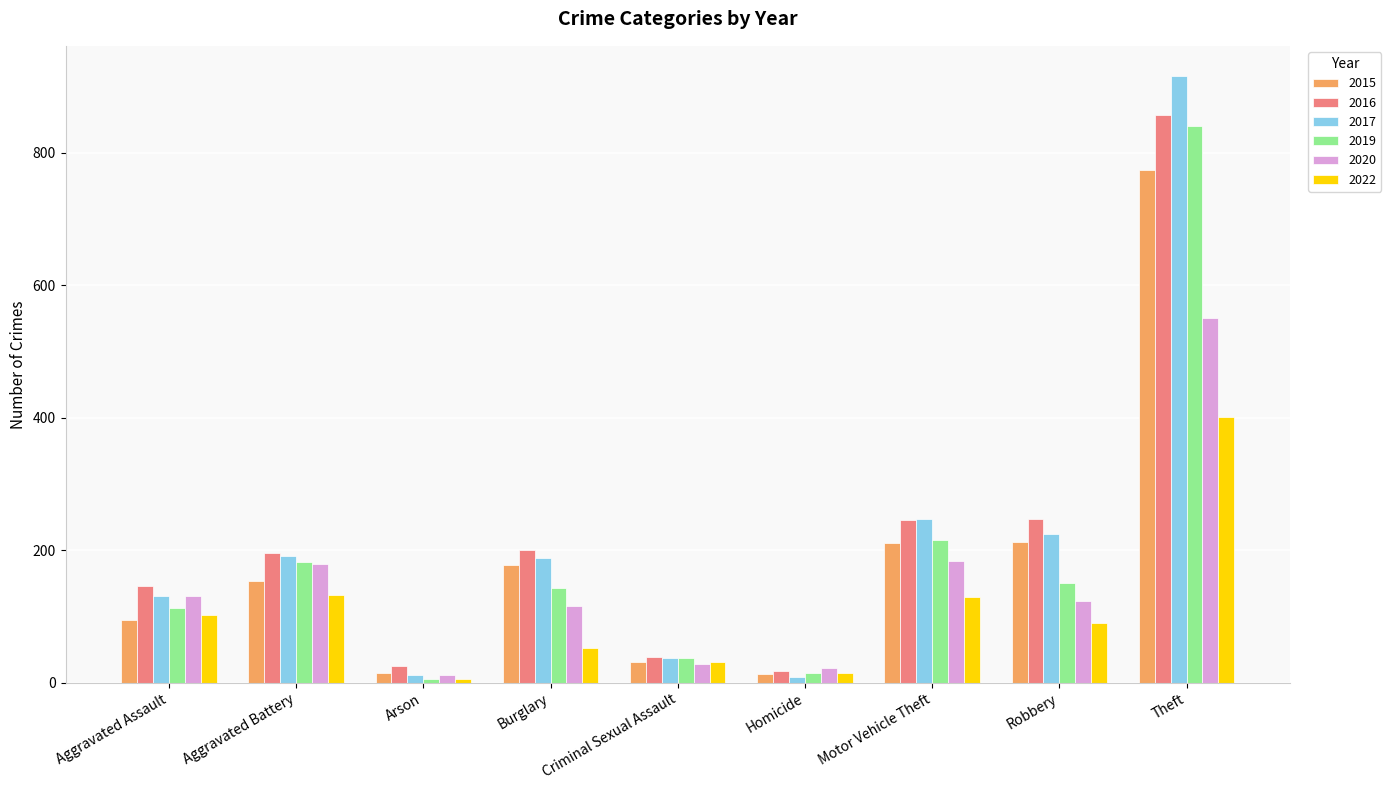

What is the approximate value of 2016 at Motor Vehicle Theft?

245